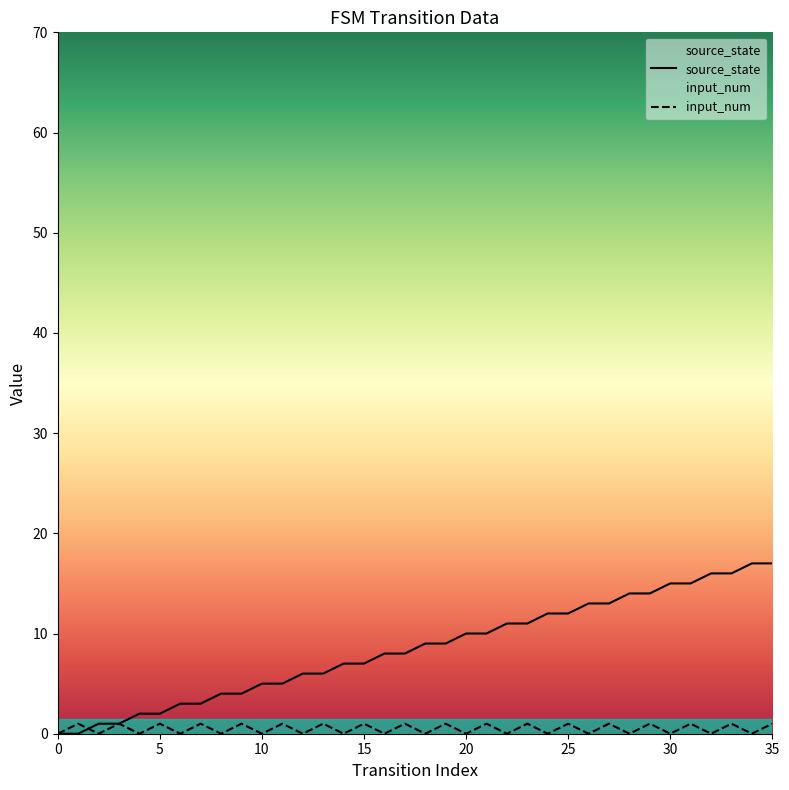

How many interior local peaks does the input_num series have?

17